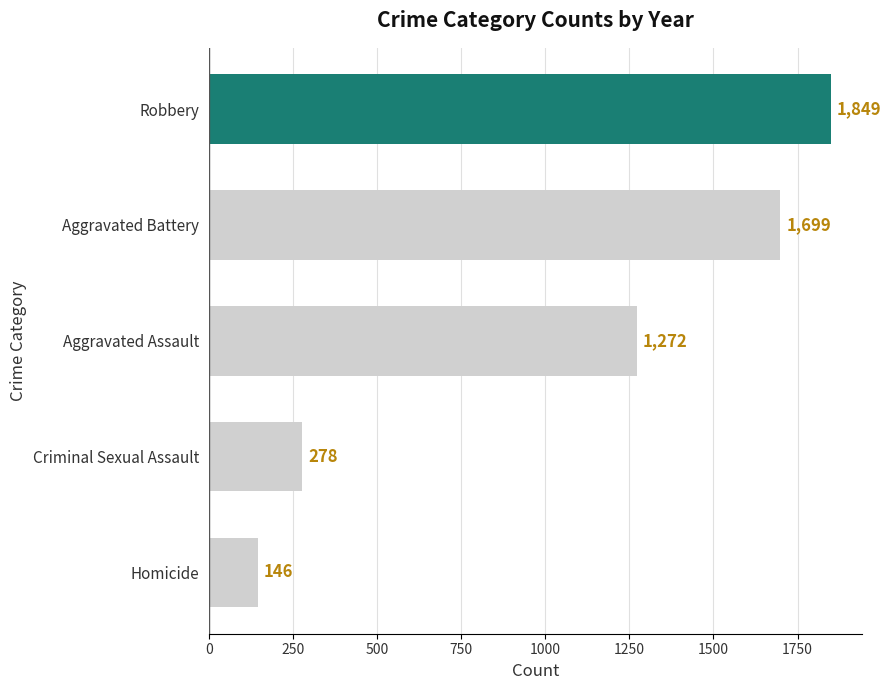

Which has a higher value, Homicide or Criminal Sexual Assault?

Criminal Sexual Assault